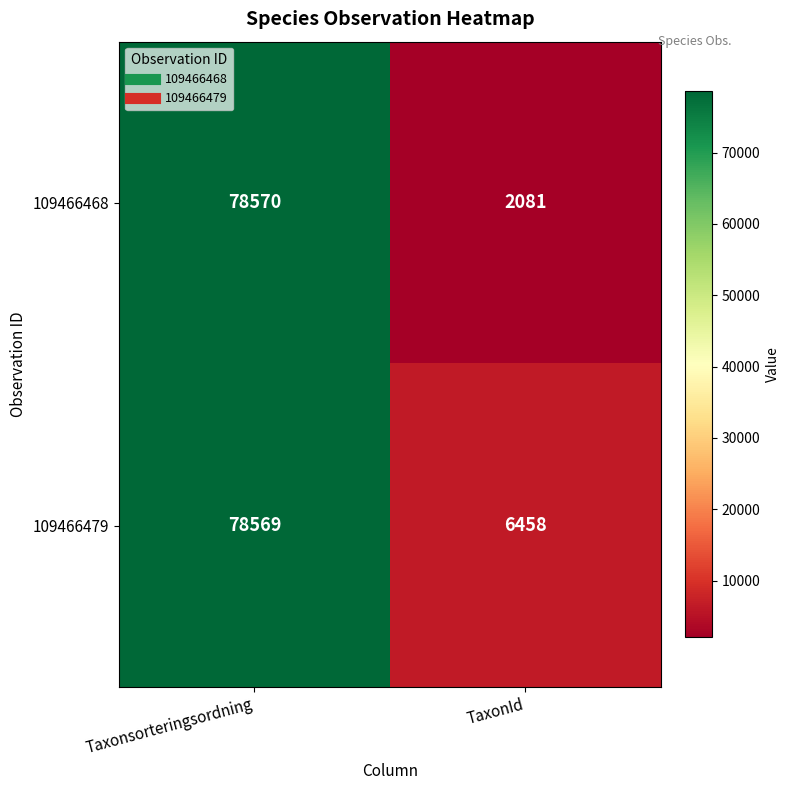

Rank the series by their maximum value, from lowest to highest.

109466479, 109466468